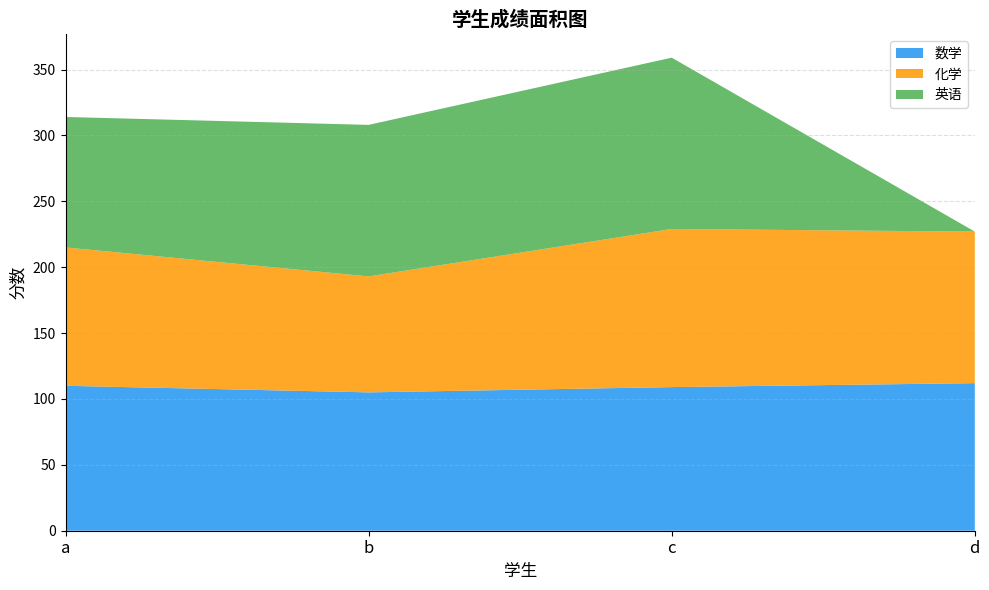

Reading right to left, what are all the values shown in this chart?

数学: 112	109	105	110
化学: 115	120	88	105
英语: 0	130	115	99